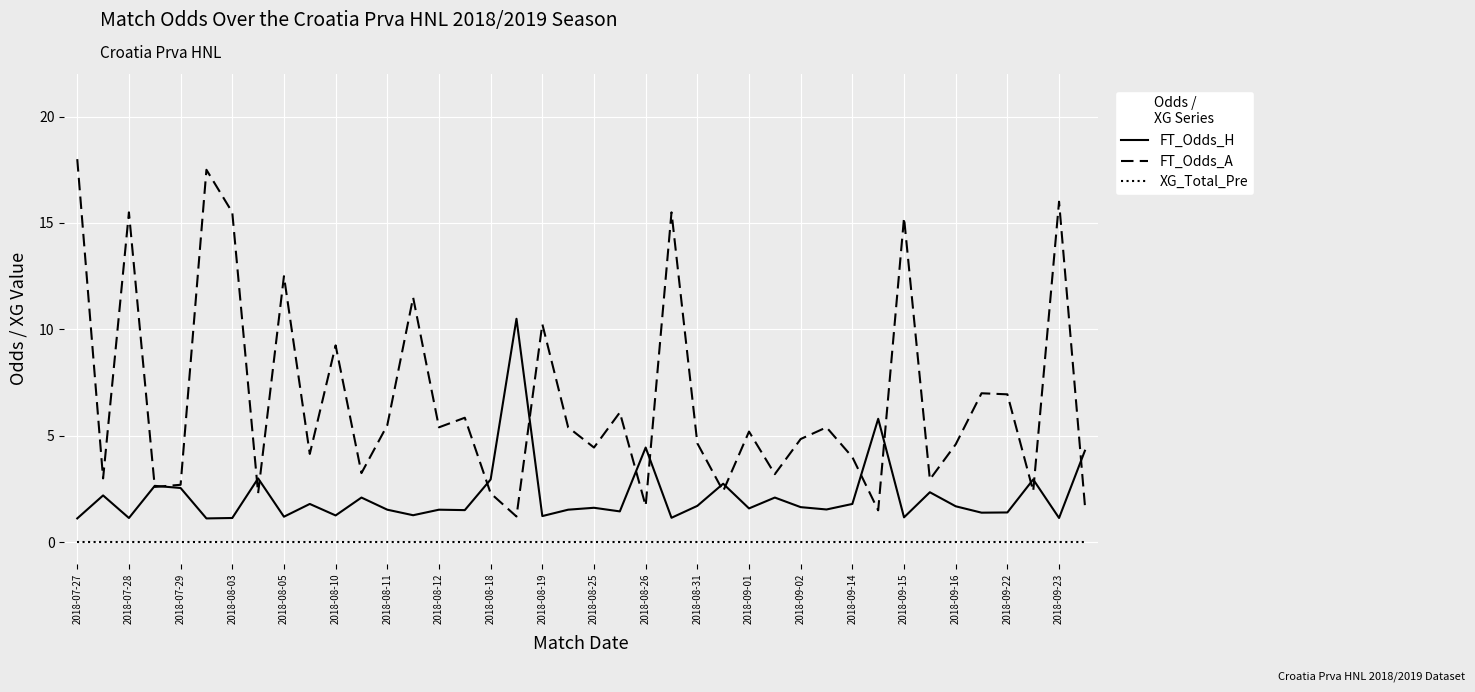

In FT_Odds_H, how many points are higher than both neighbors (excluding endpoints)?

14